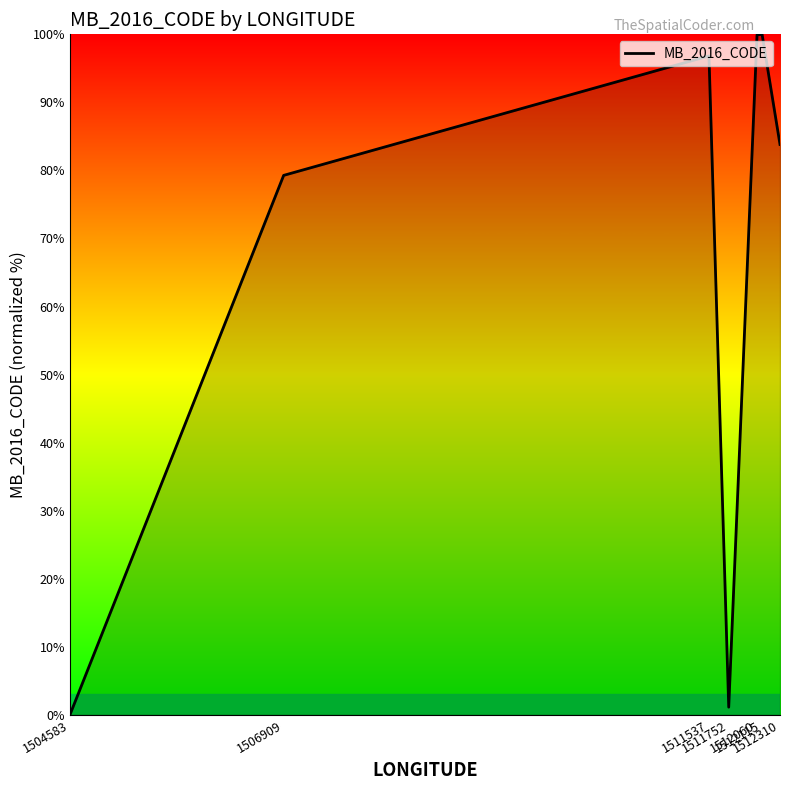

What is the sum of all values?

461.0